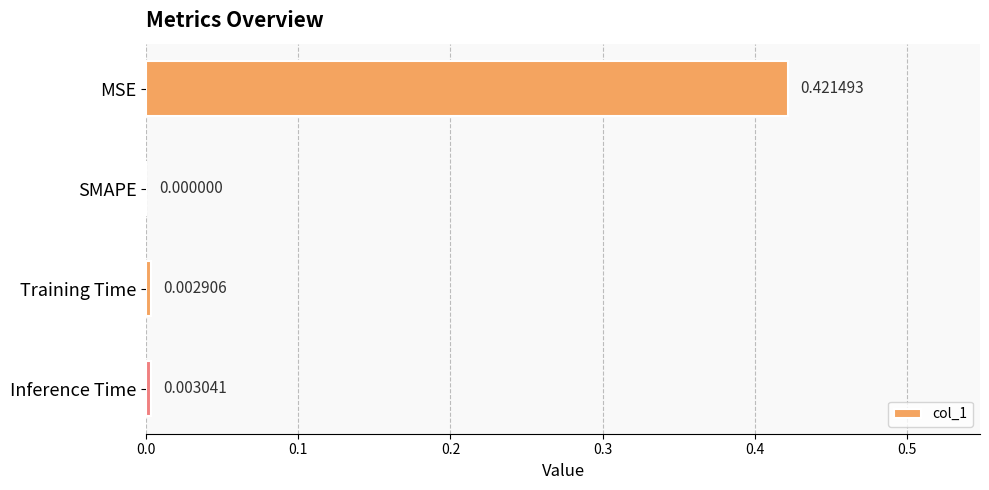

Does the chart contain stacked bars?

No